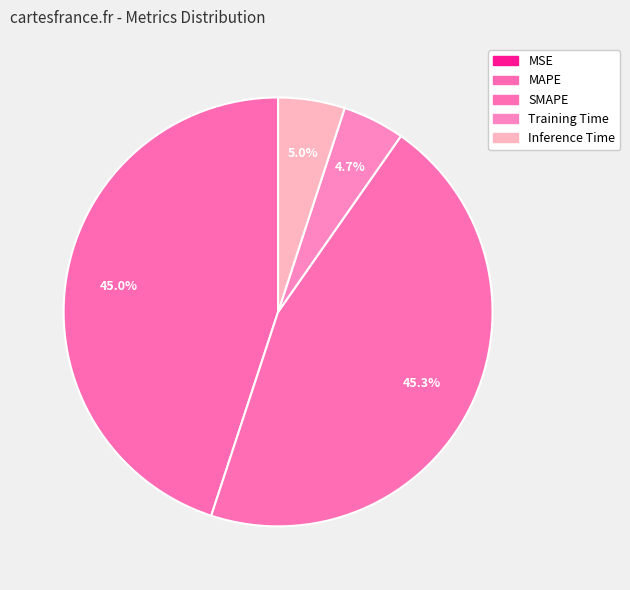

Is MSE the majority of the pie?

No